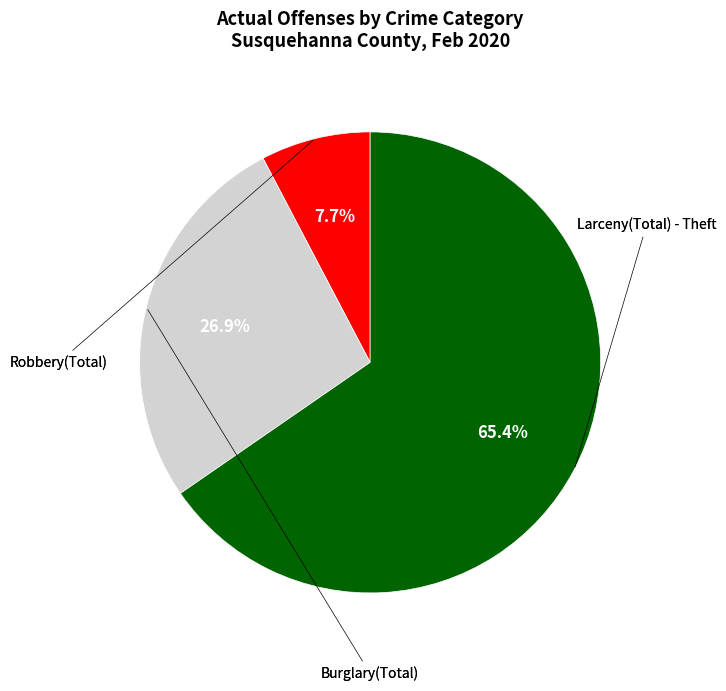

Is there any slice that represents more than half of the pie?

Yes